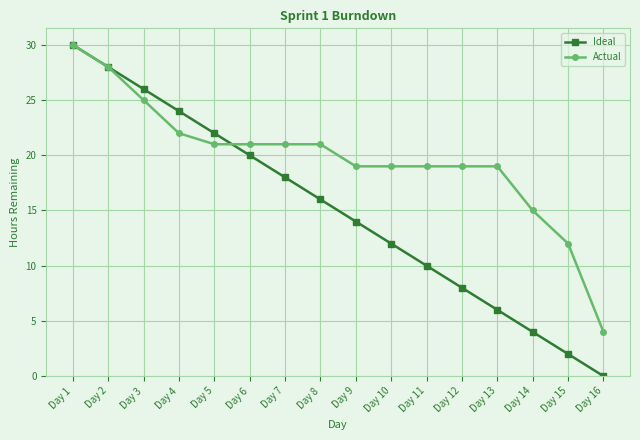

After their last crossing, which series has the higher values: Ideal or Actual?

Actual